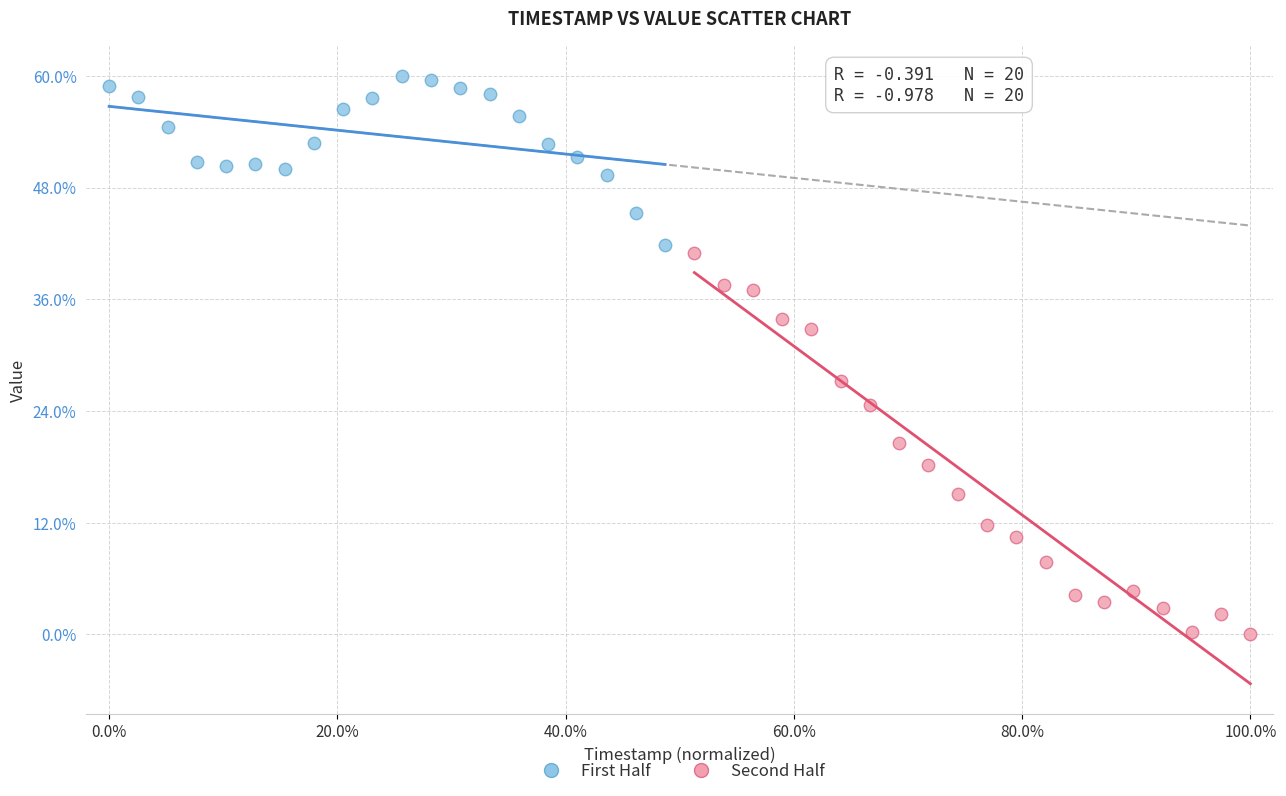

Which series has the widest spread of Y values?

Second Half